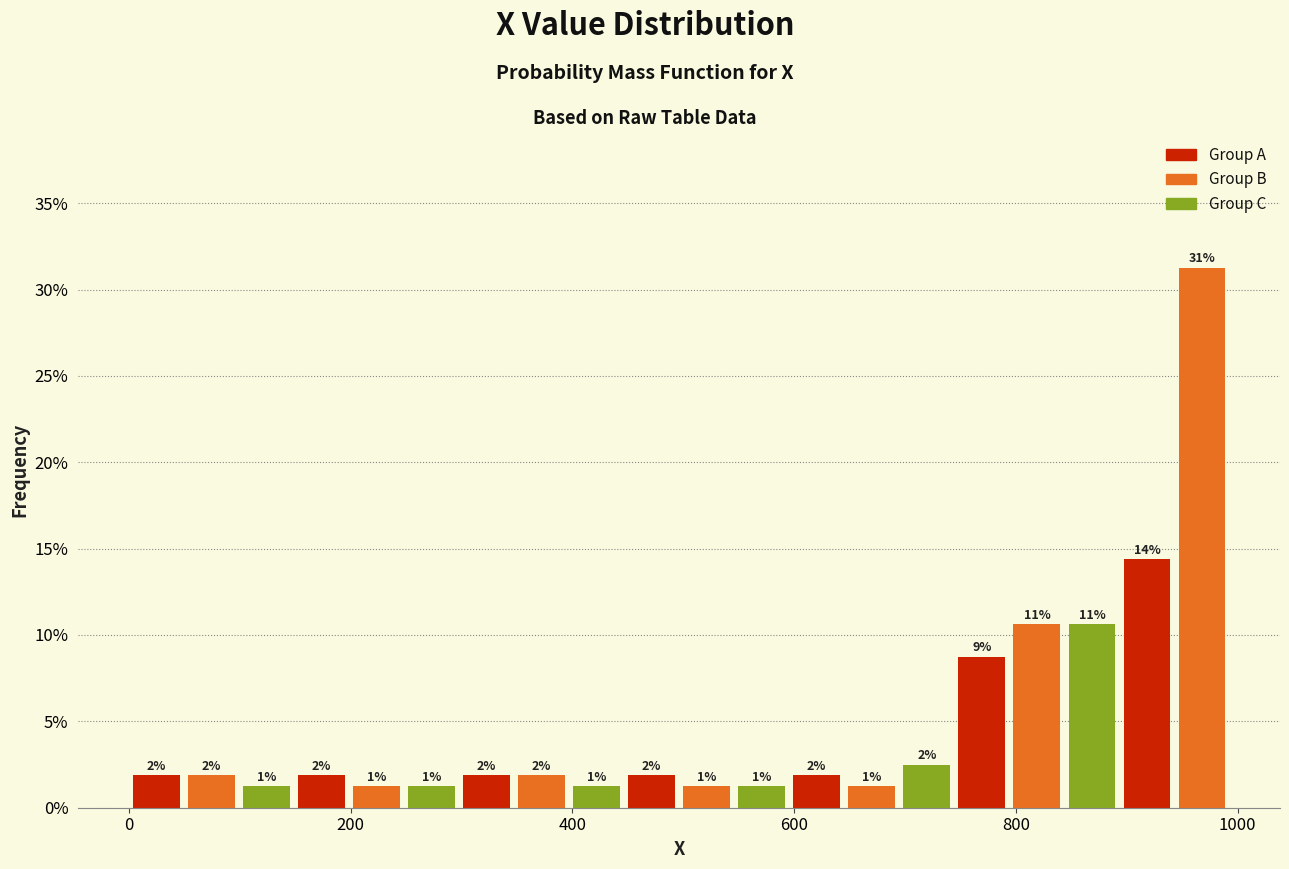

Around what value on the x-axis is the tallest bar? Give the approximate position of its centre, as read against the axis.

960